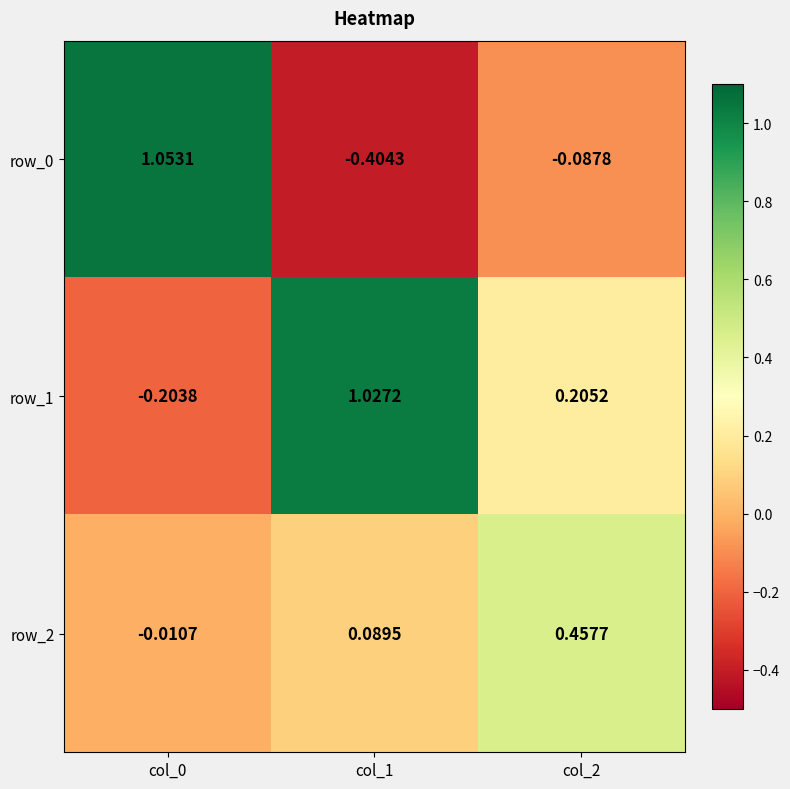

Is the value of row_1 at col_2 greater than the value of row_2 at col_1?

Yes